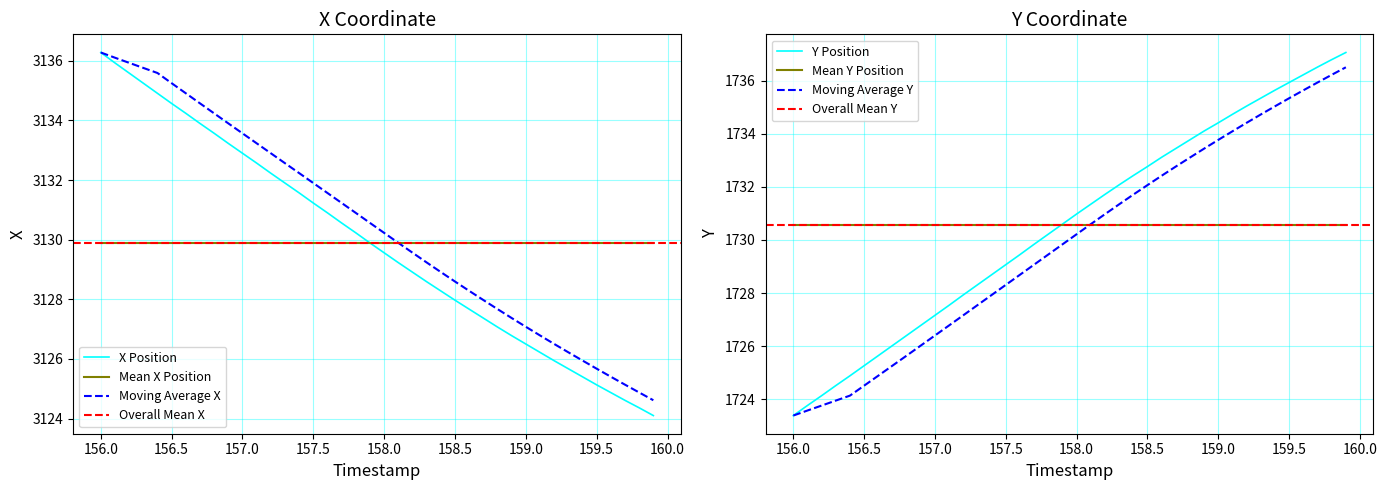

What is the minimum value for Moving Average X?

3124.6